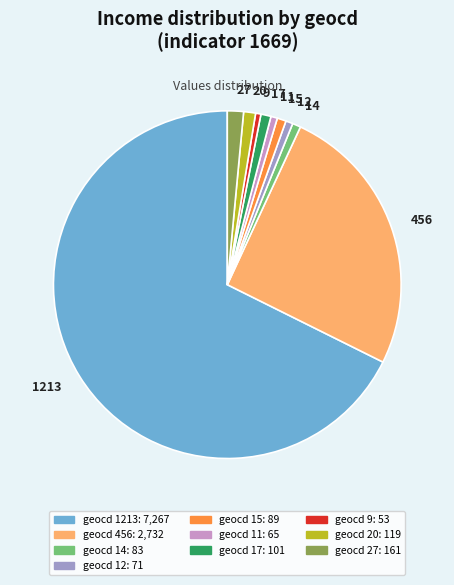

Count the number of slices in the pie.

10